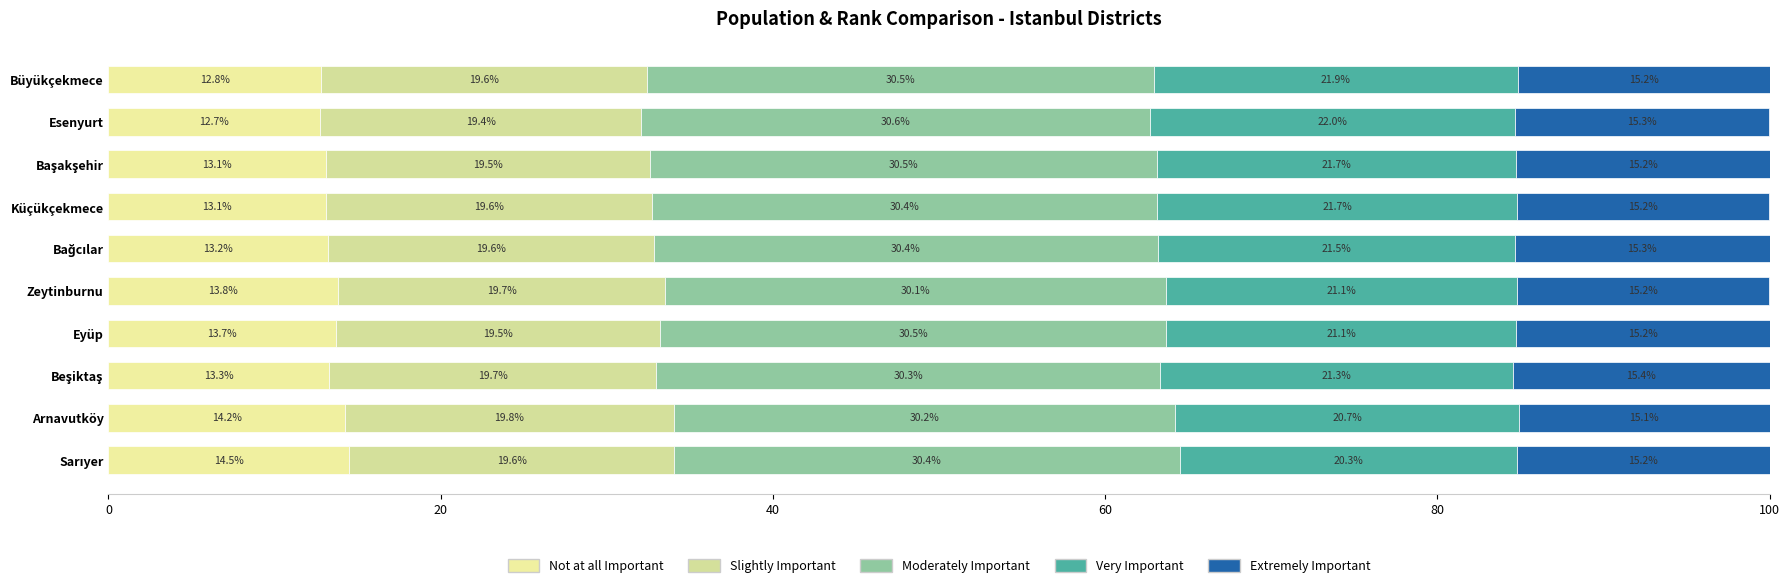

Count the number of categories in the chart.

10